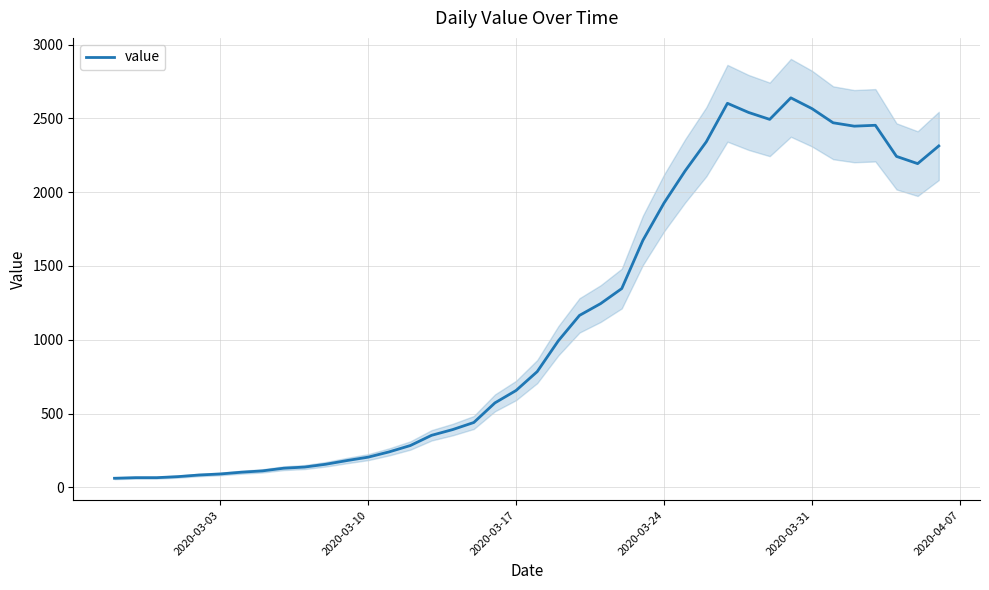

What is the highest value of the value series?

2640